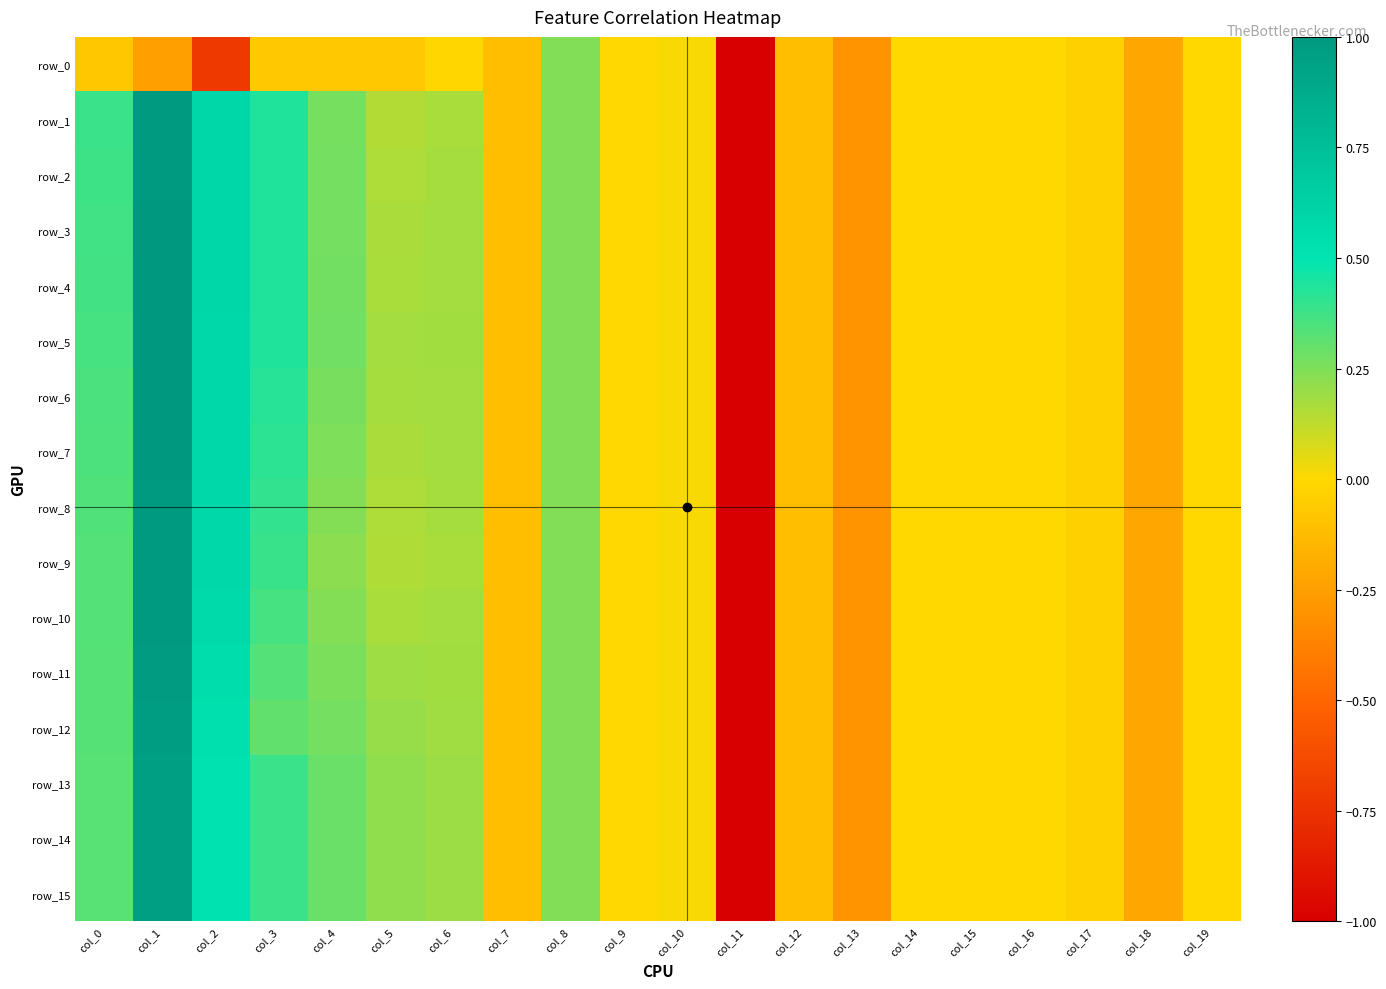

List the series in order of their peak value, lowest first.

row_0, row_13, row_14, row_15, row_12, row_11, row_1, row_9, row_10, row_2, row_8, row_3, row_7, row_4, row_6, row_5